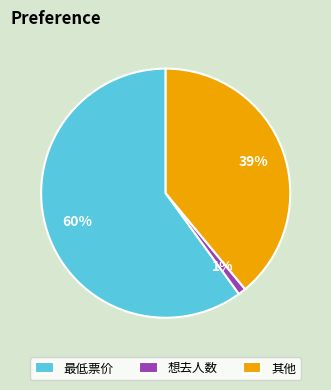

To the nearest percent, what is the difference between the 想去人数 and 最低票价 slice percentages?

59%